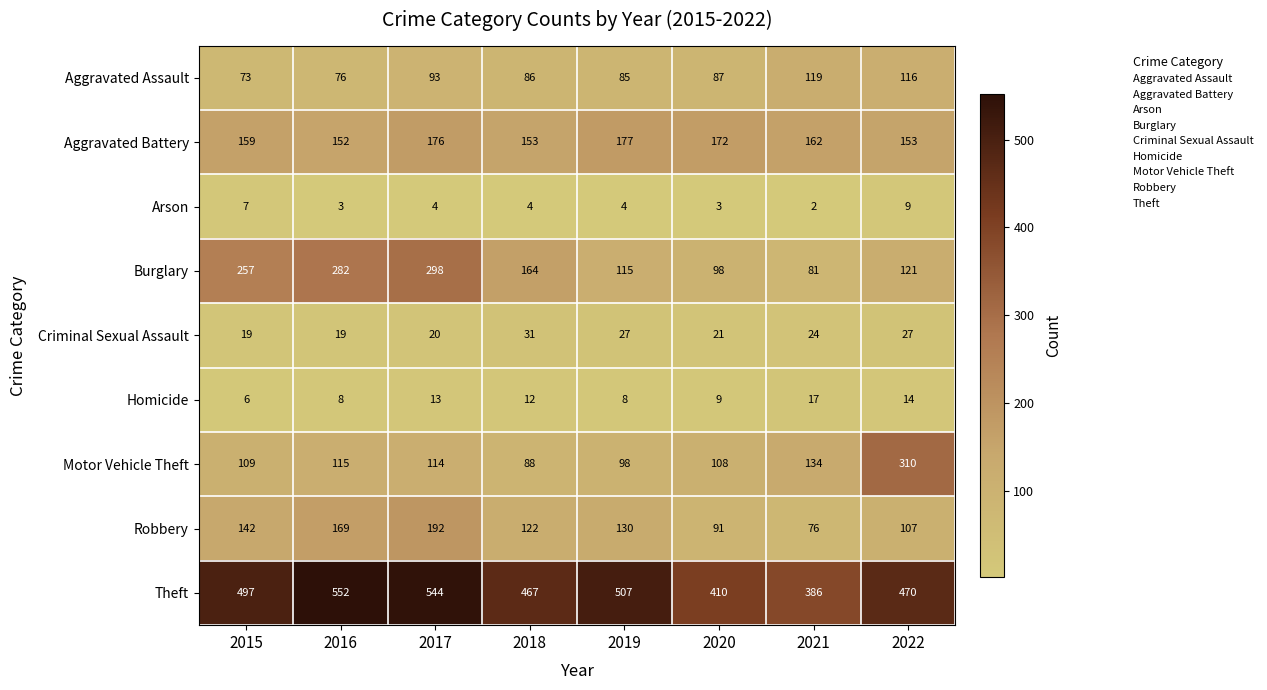

What is the sum of all Aggravated Assault values?

735